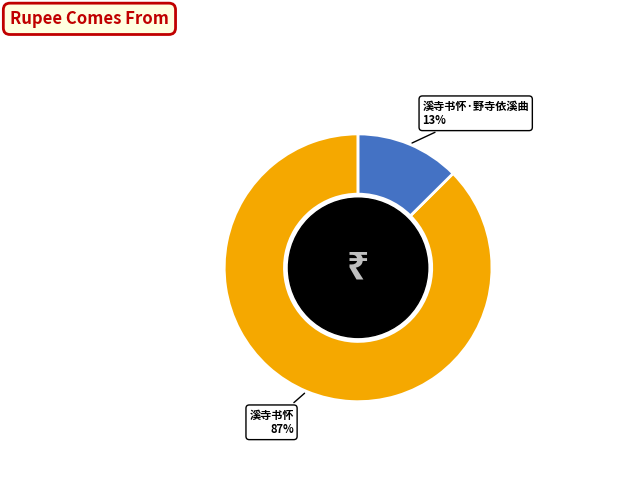

Is there any slice that represents more than half of the pie?

Yes